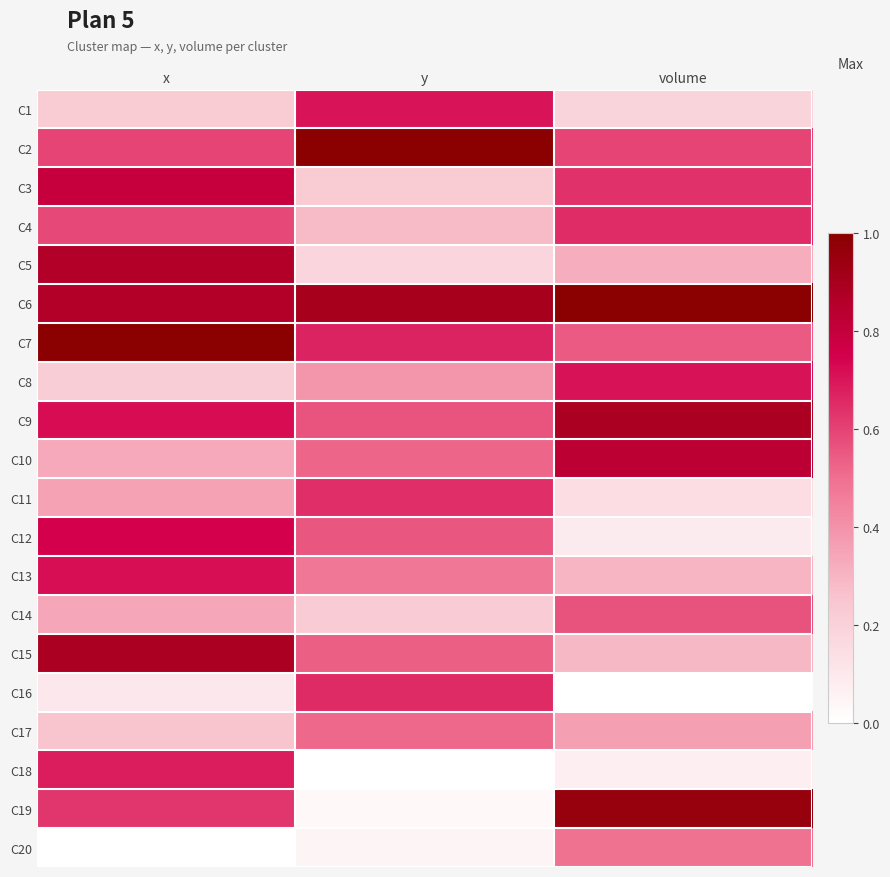

Reading left to right, what are all the values shown in this chart?

C1: x=0.2	y=0.7	volume=0.2
C2: x=0.6	y=1.0	volume=0.6
C3: x=0.8	y=0.2	volume=0.6
C4: x=0.6	y=0.3	volume=0.7
C5: x=0.9	y=0.2	volume=0.3
C6: x=0.9	y=0.9	volume=1.0
C7: x=1.0	y=0.7	volume=0.6
C8: x=0.2	y=0.4	volume=0.7
C9: x=0.7	y=0.6	volume=0.9
C10: x=0.3	y=0.5	volume=0.8
C11: x=0.4	y=0.6	volume=0.1
C12: x=0.7	y=0.6	volume=0.1
C13: x=0.7	y=0.5	volume=0.3
C14: x=0.3	y=0.2	volume=0.6
C15: x=0.9	y=0.5	volume=0.3
C16: x=0.1	y=0.7	volume=0.0
C17: x=0.3	y=0.5	volume=0.4
C18: x=0.7	y=0.0	volume=0.1
C19: x=0.6	y=0.0	volume=1.0
C20: x=0.0	y=0.0	volume=0.5